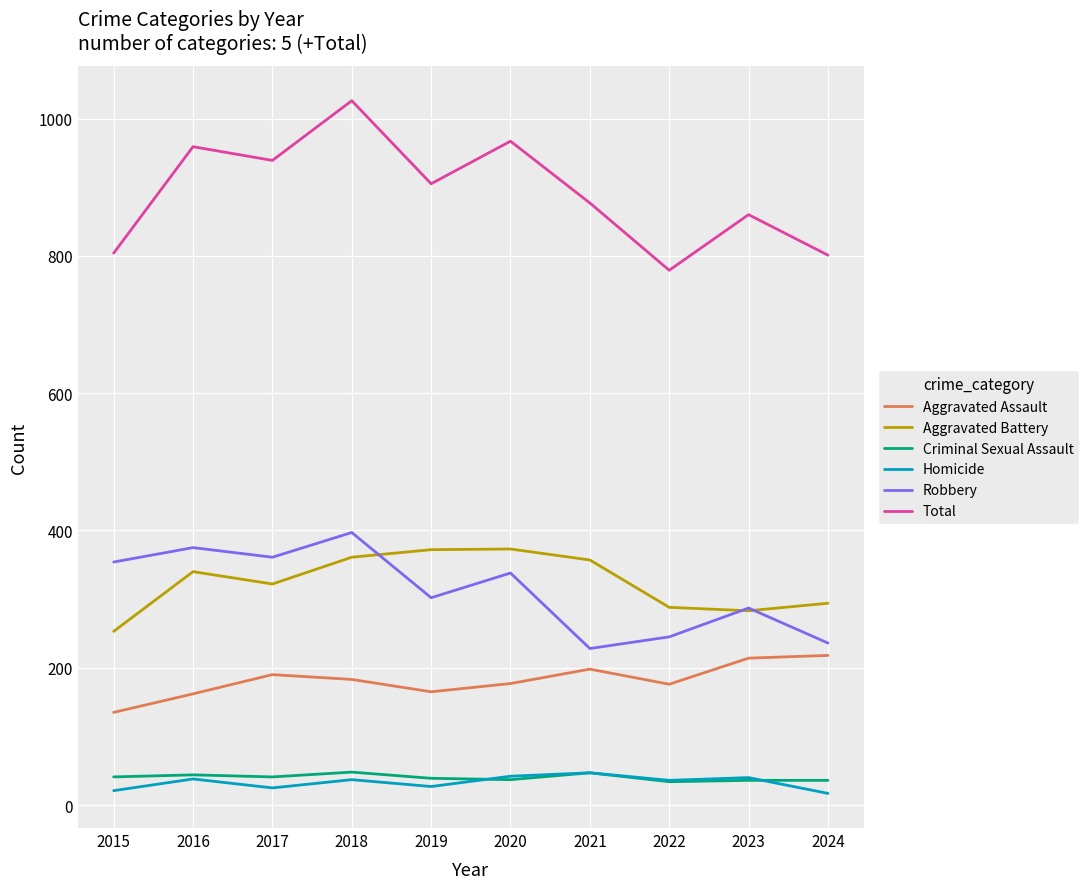

What is the maximum value shown in the chart?

1026